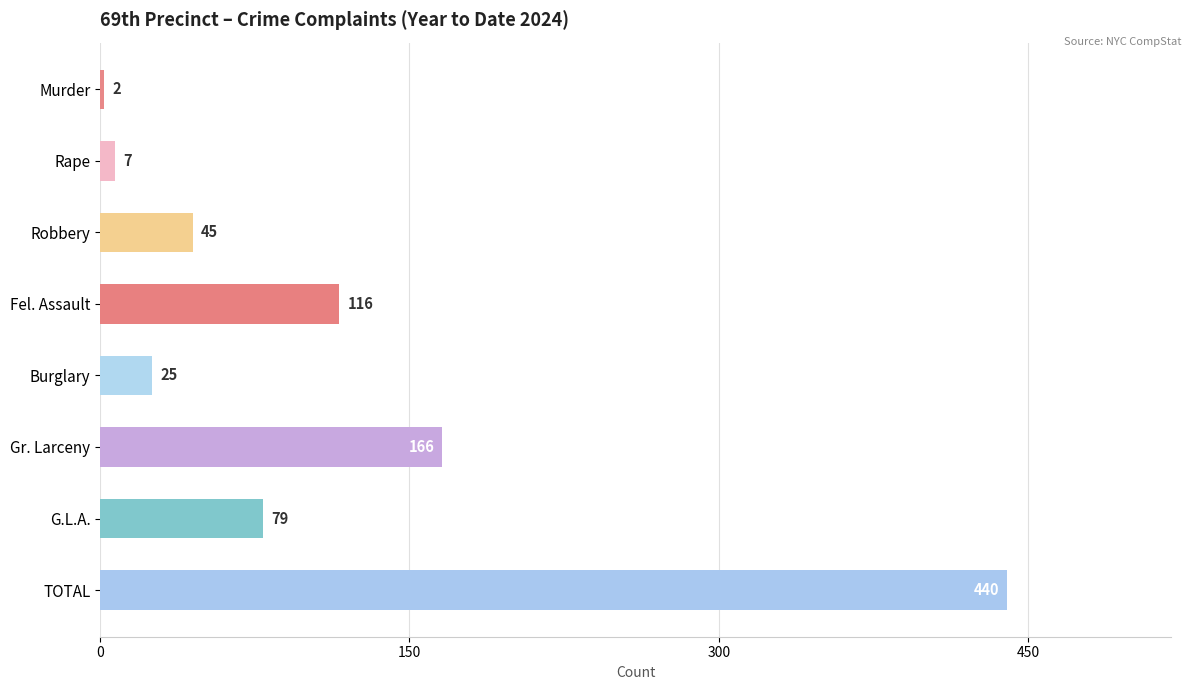

What is the change in value from Murder to Gr. Larceny?

+164